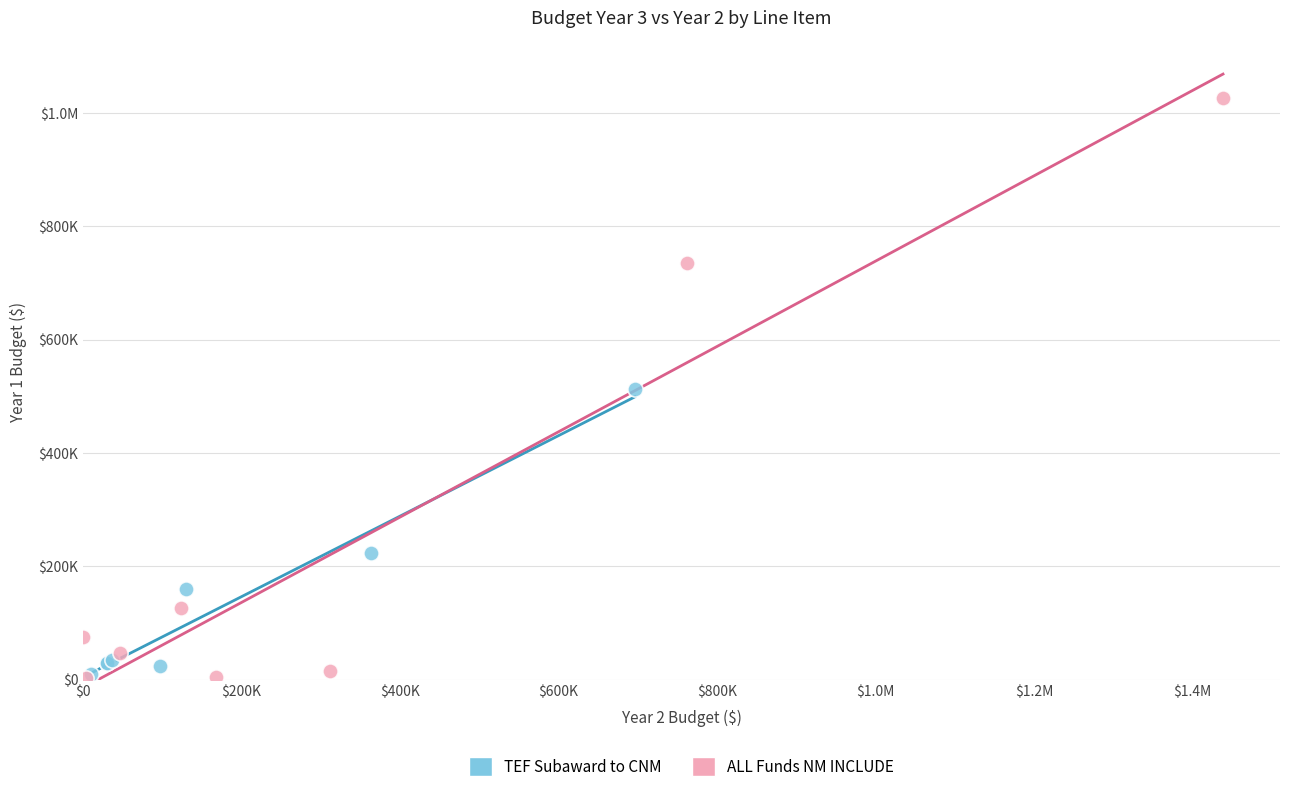

What are all the series names shown in the legend?

TEF Subaward to CNM, ALL Funds NM INCLUDE